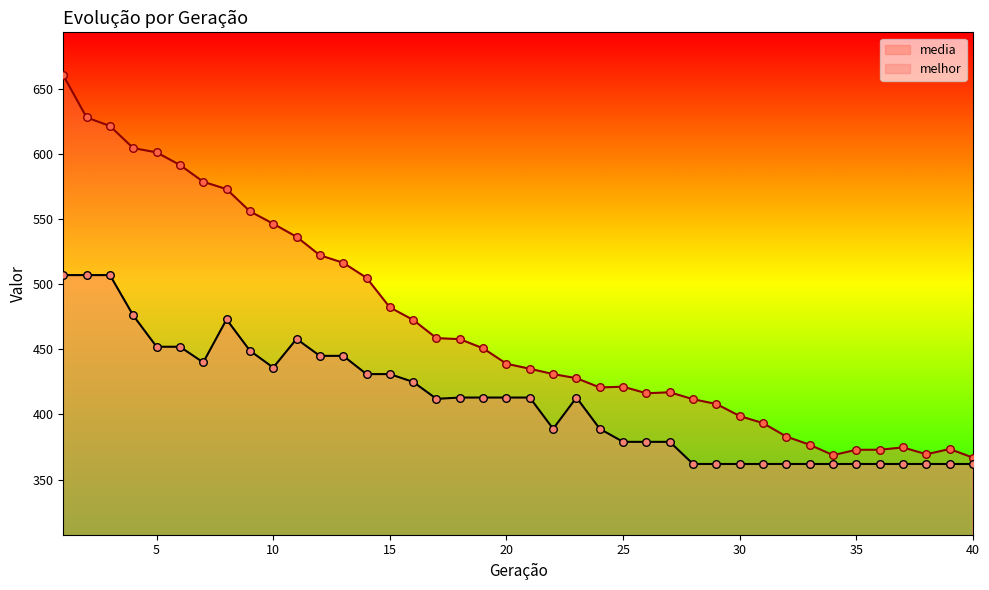

What is the total value across all series at 17?

870.6